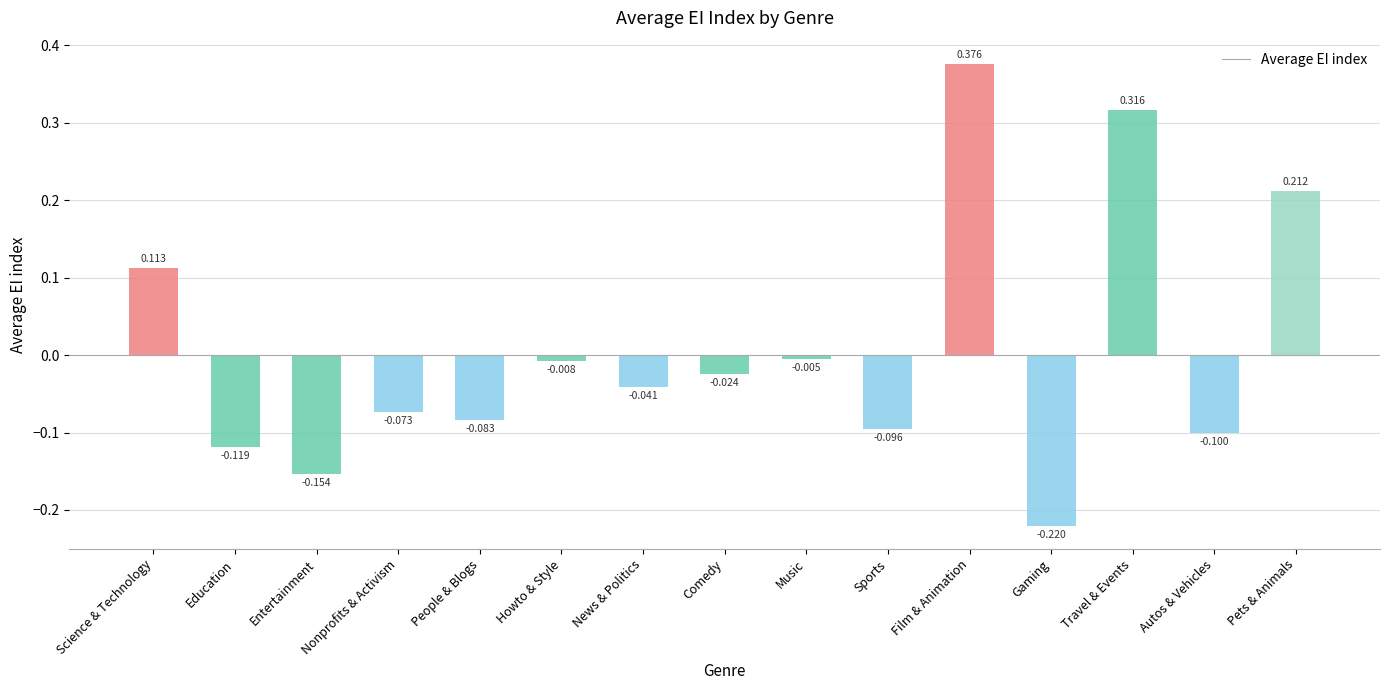

Rank the categories by value from highest to lowest.

Film & Animation, Travel & Events, Pets & Animals, Science & Technology, Music, Howto & Style, Comedy, News & Politics, Nonprofits & Activism, People & Blogs, Sports, Autos & Vehicles, Education, Entertainment, Gaming